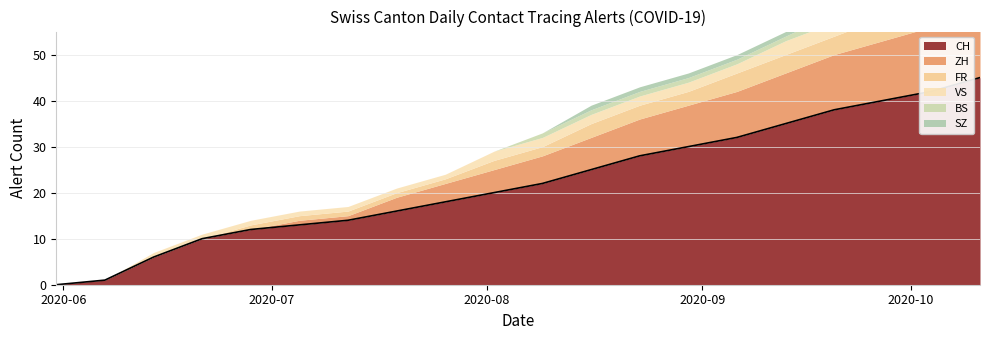

Count the number of categories in the chart.

20